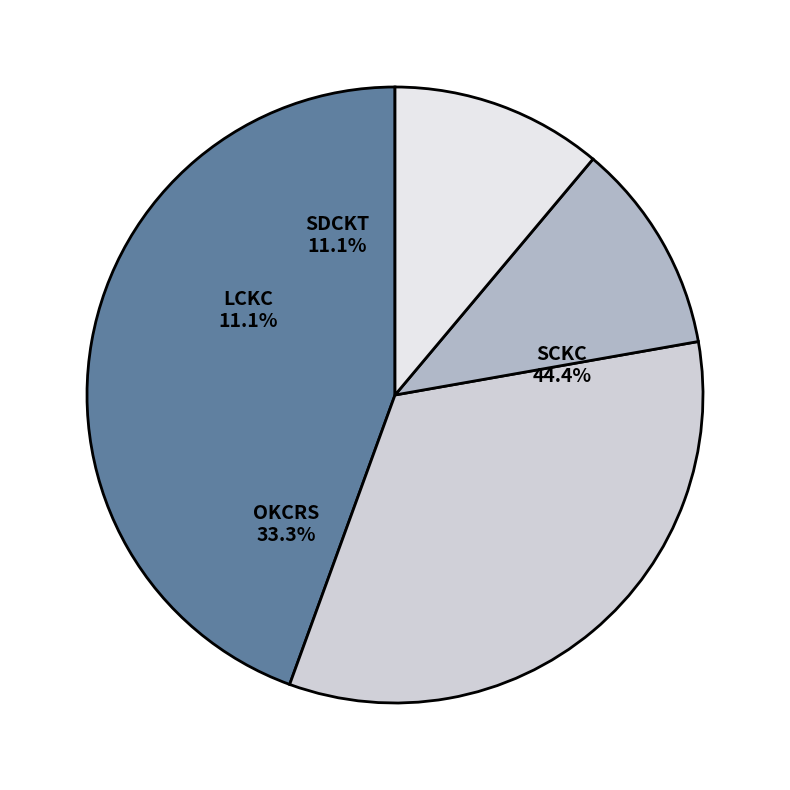

What percentage is the OKCRS slice, to the nearest percent?

33%